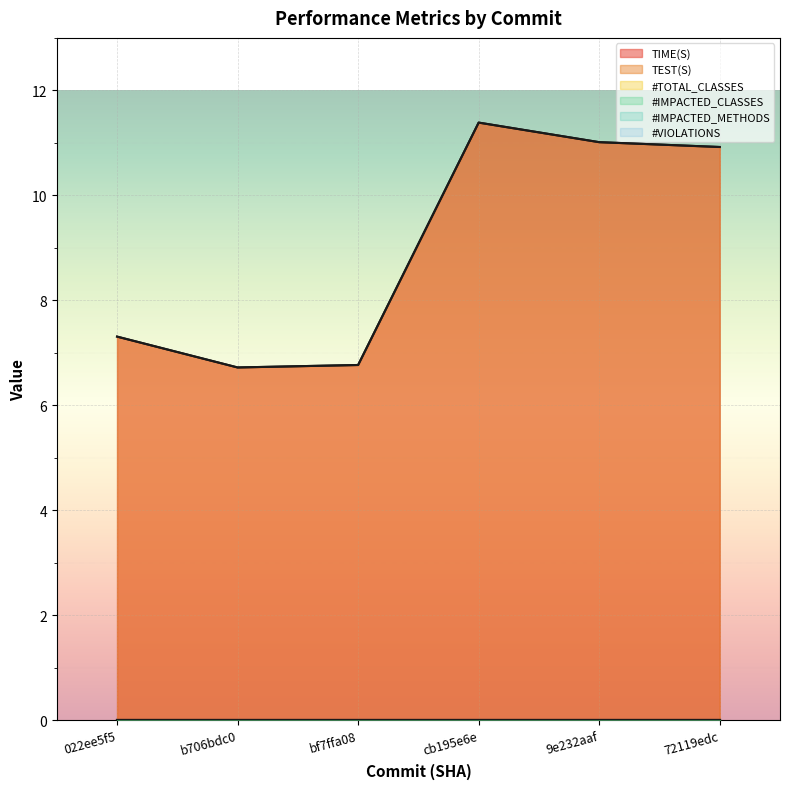

What is the average value of the TEST(S) series?

9.0